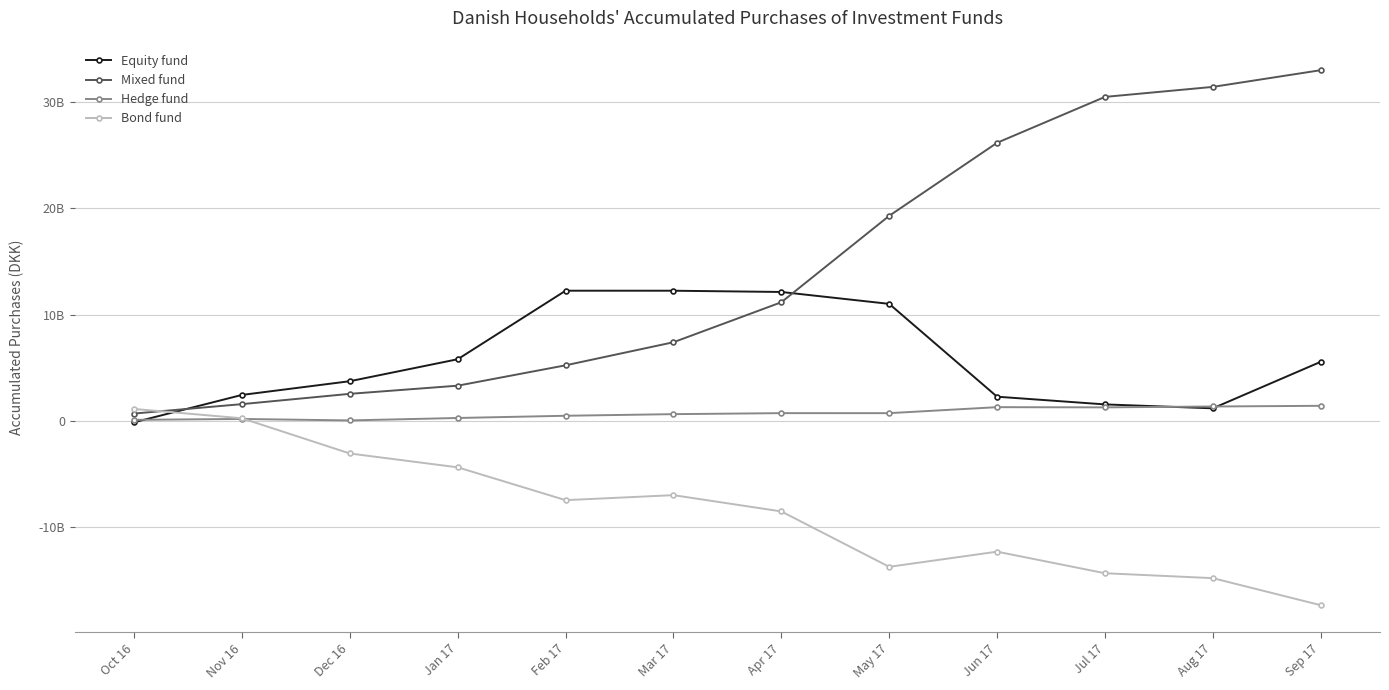

Which has a higher value, Oct 16 or May 17?

May 17